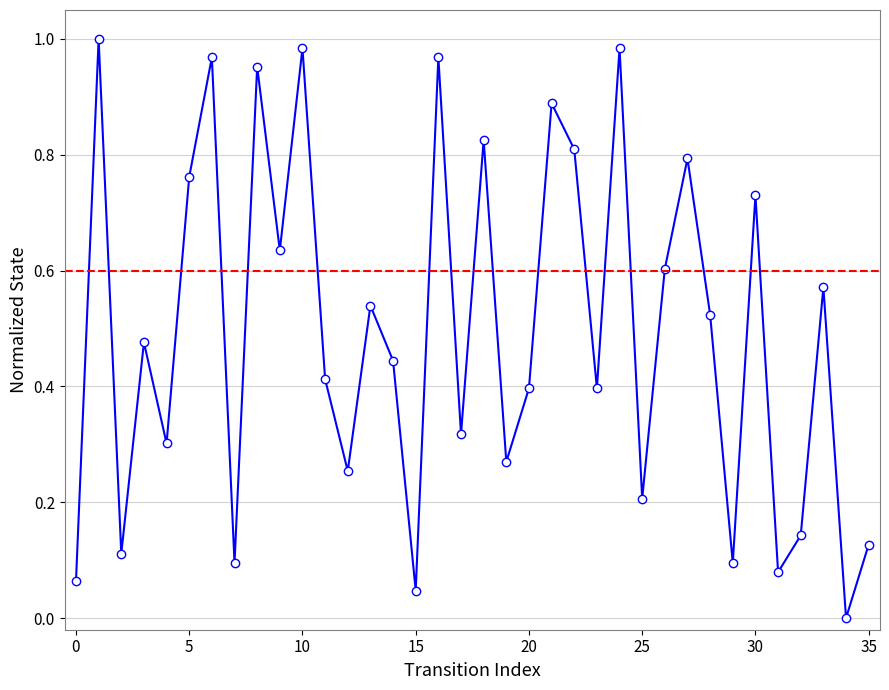

Does the chart have visible grid lines?

Yes